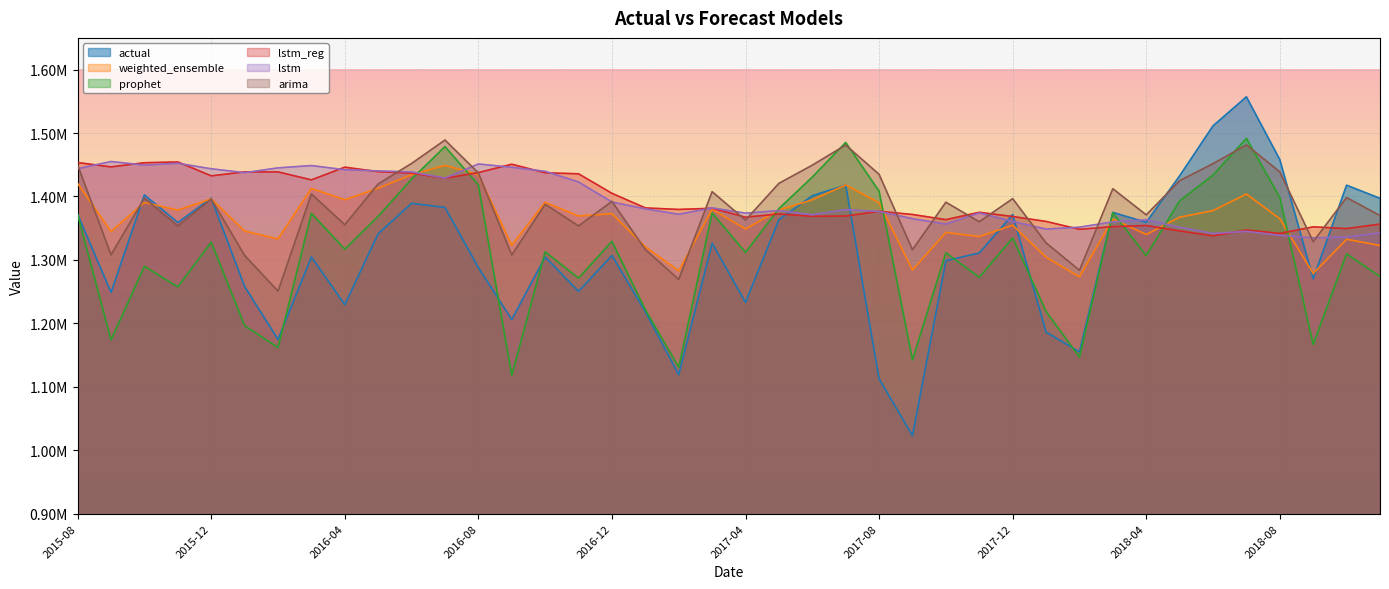

Where is the first local minimum for lstm?

2015-10